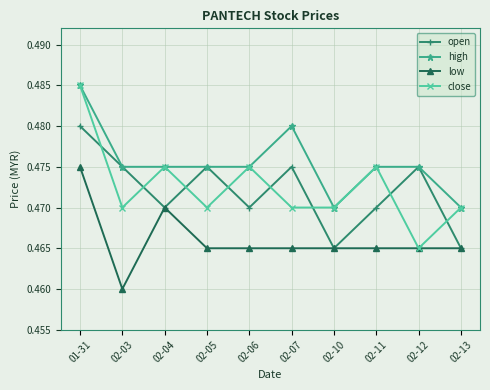

Which category has the highest value in the low series?

01-31